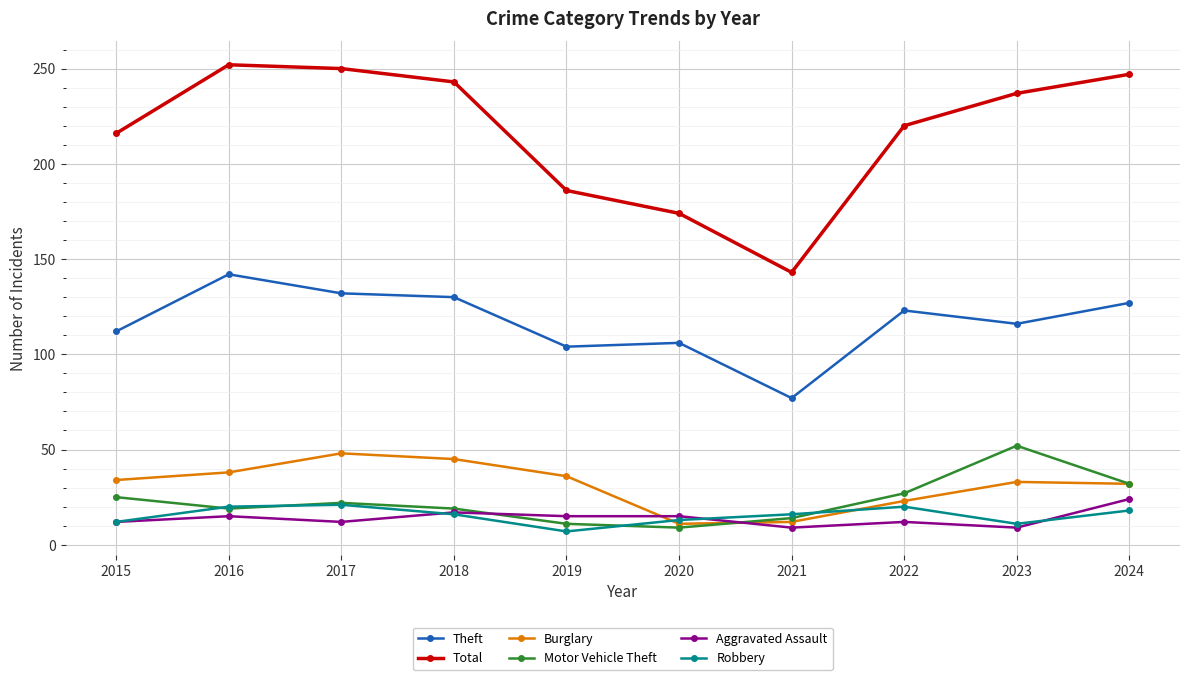

The Theft series shows 116 at 2023. True or false?

True